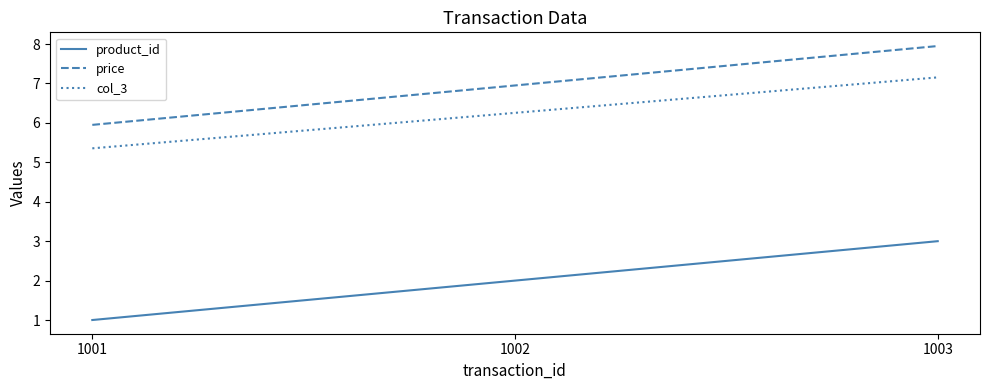

Reading left to right, list all the values displayed in this chart.

product_id: 1.0	2.0	3.0
price: 6.0	7.0	8.0
col_3: 5.4	6.3	7.2